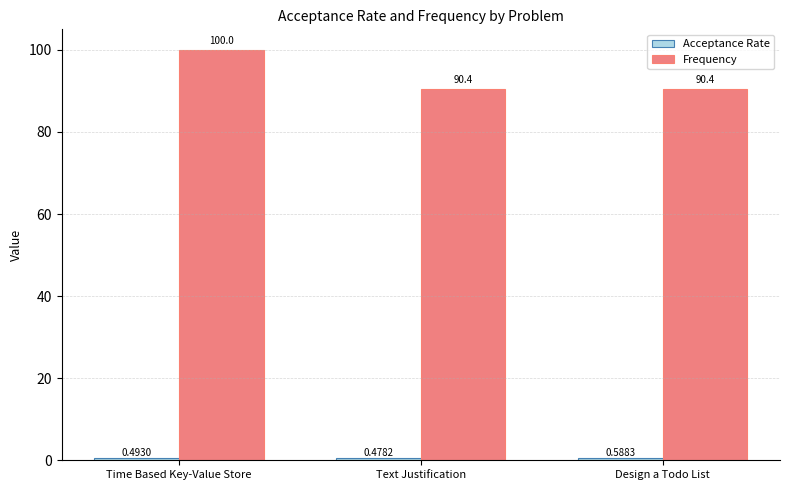

Which category has the highest value in the Frequency series?

Time Based Key-Value Store